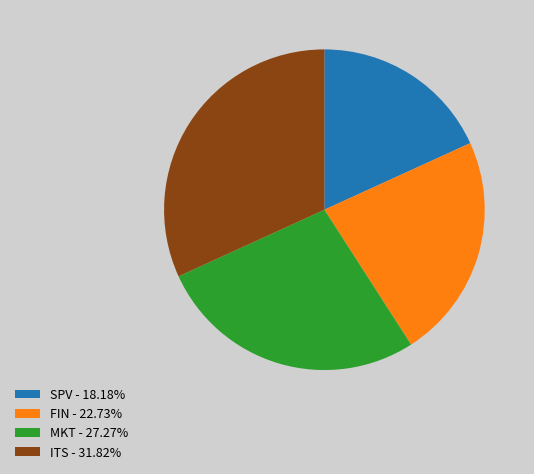

Which slice is the smallest?

SPV